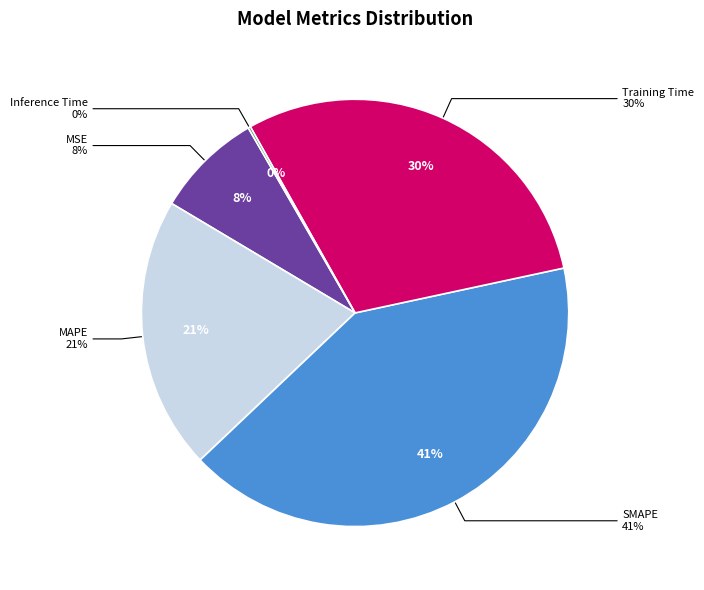

Is there a majority slice in this chart?

No